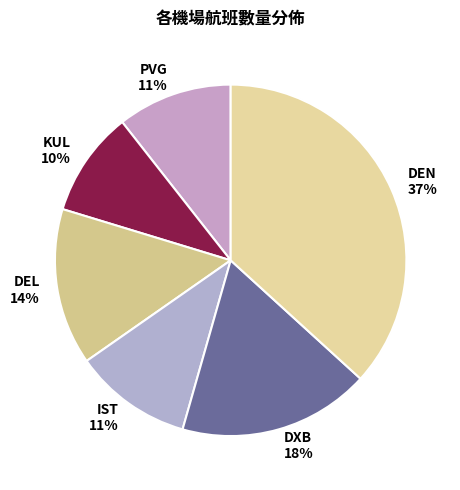

To the nearest percent, what is the difference between the DEN and PVG slice percentages?

26%